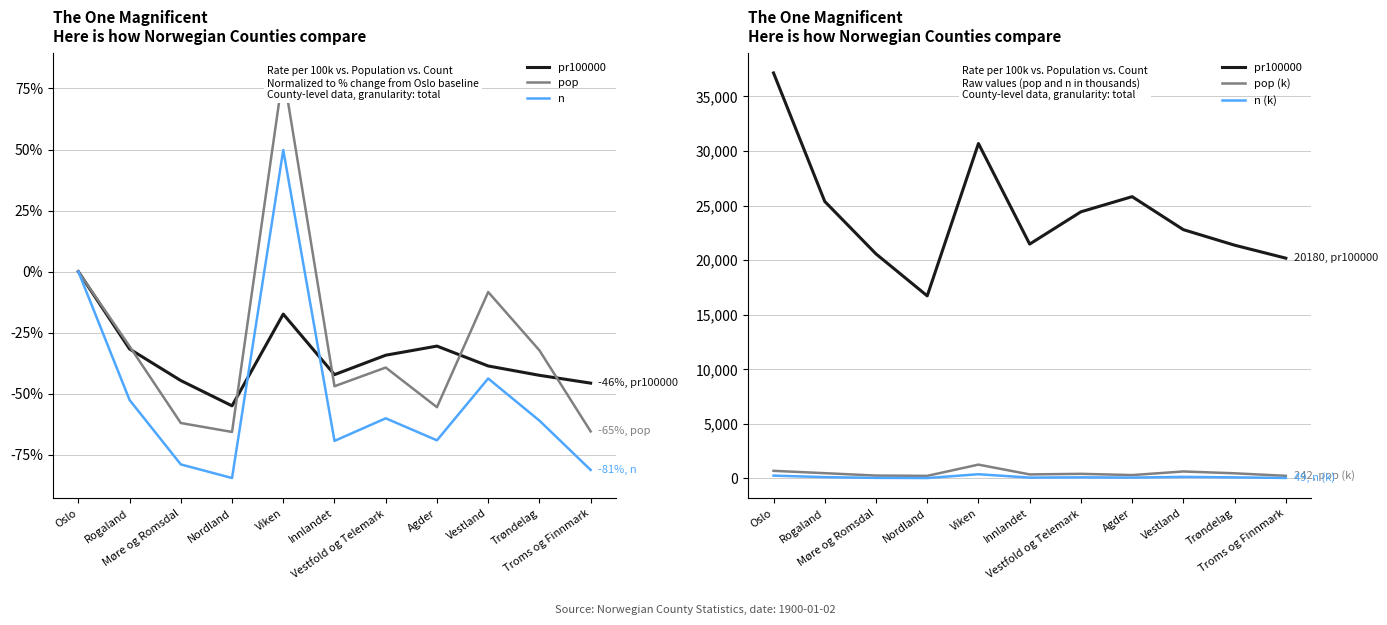

Where does the pop series first go above -39?

Oslo